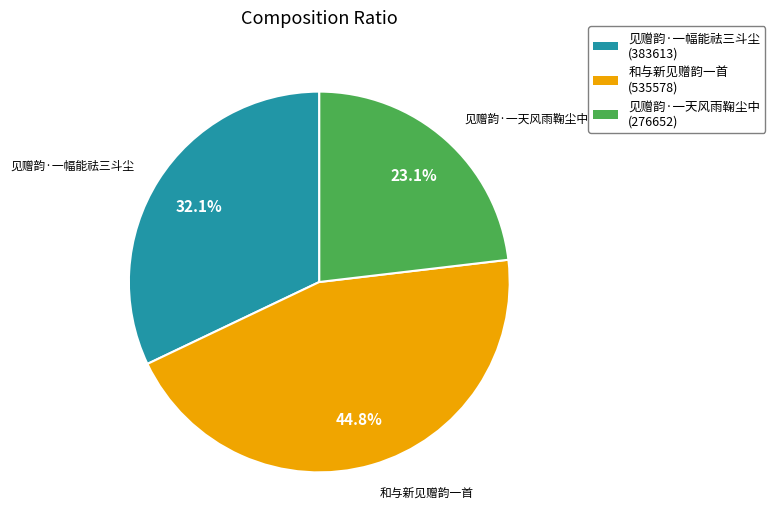

Combined, do 见赠韵·一天风雨鞠尘中 and 和与新见赠韵一首 account for over 50%?

Yes